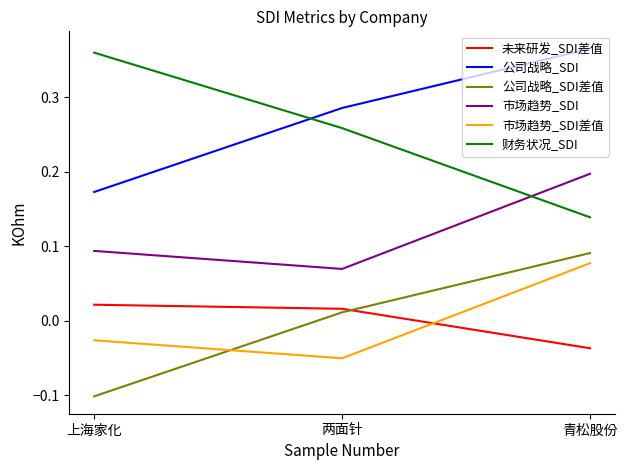

The 市场趋势_SDI差值 series shows -0.1 at 两面针. True or false?

True